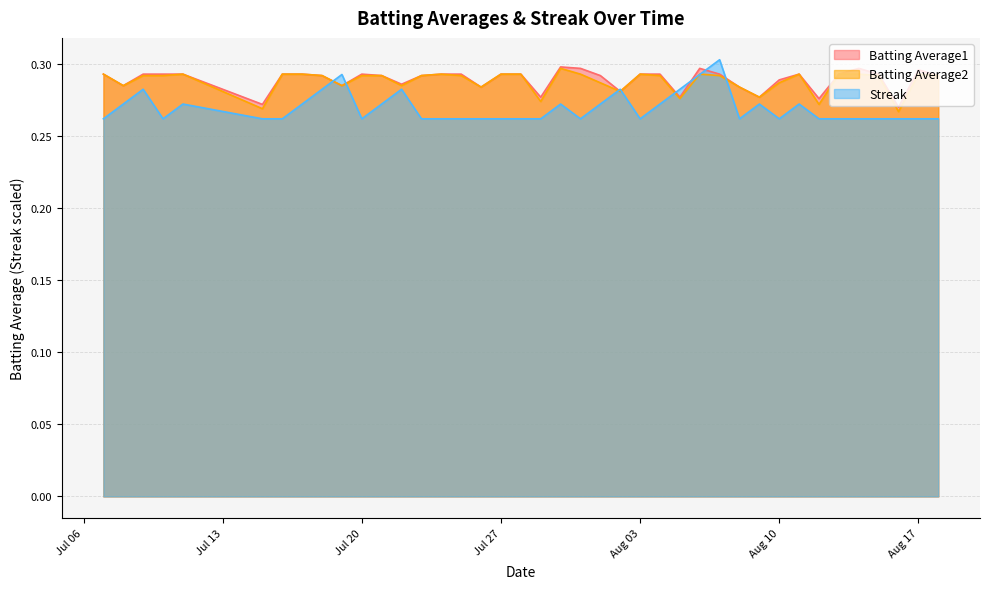

Does the chart display data point markers on the line(s)?

No